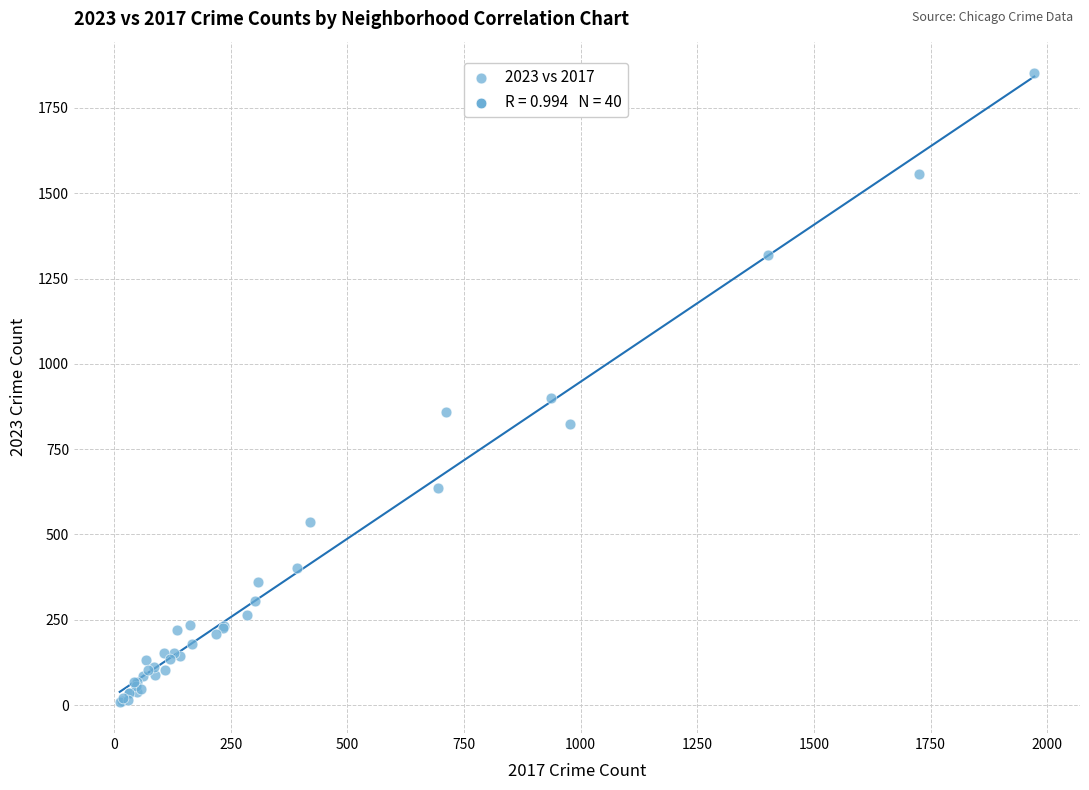

What Y value in the scatter plot is closest to 931?

901